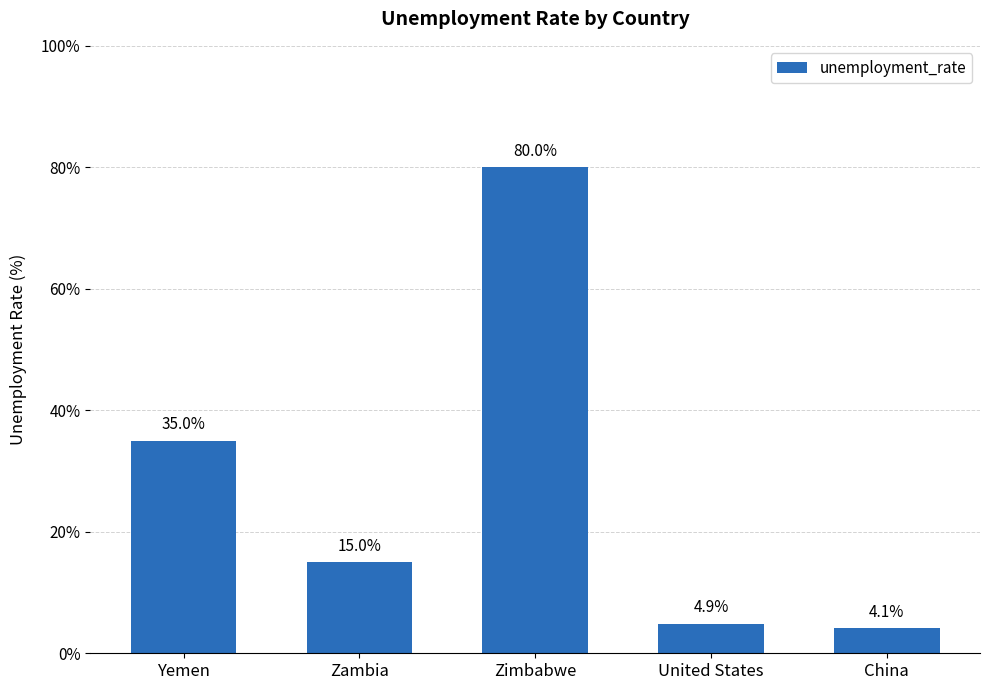

How many bars are there in total?

5